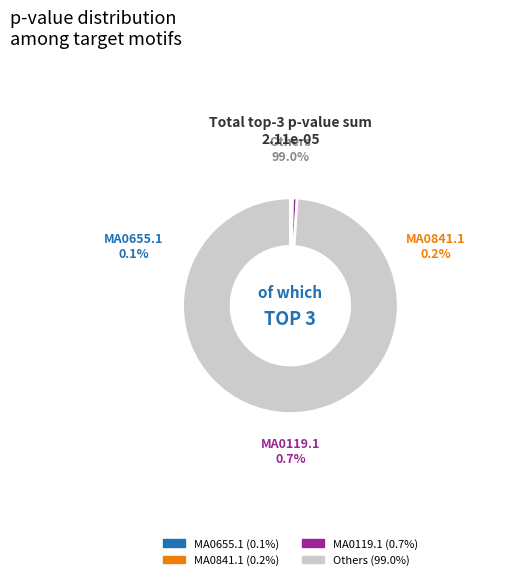

Is the sum of MA1138.1 and MA0491.2 greater than half?

No